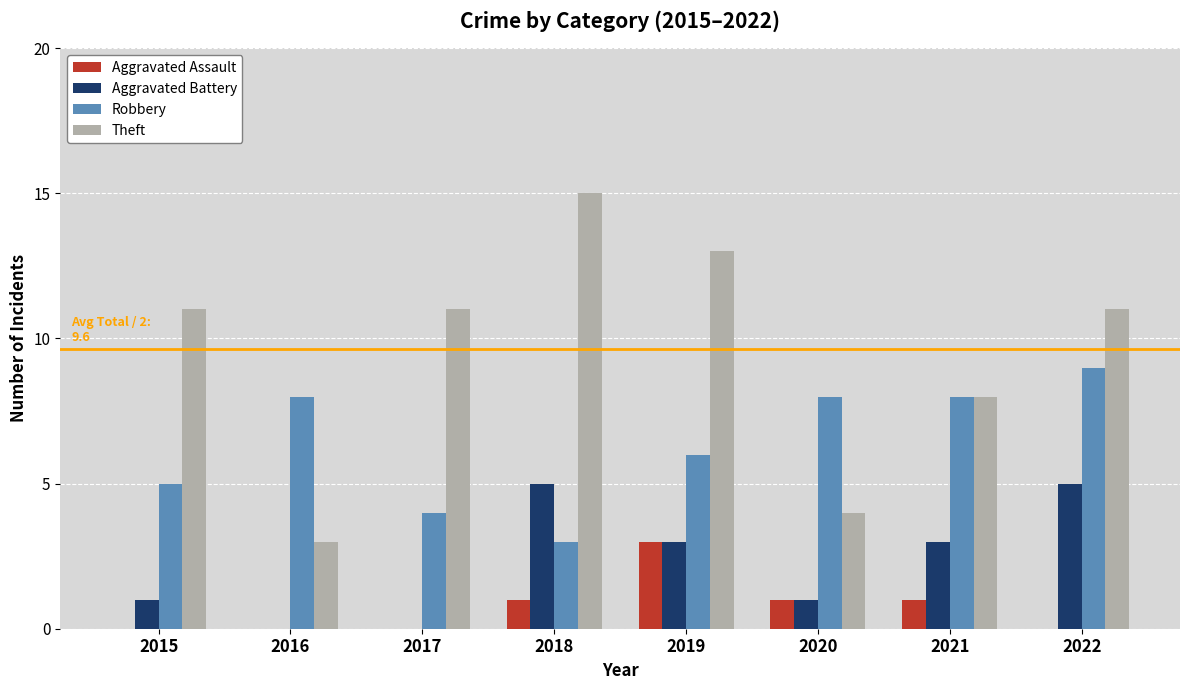

True or false: Theft has a value of 23 at 2019.

False